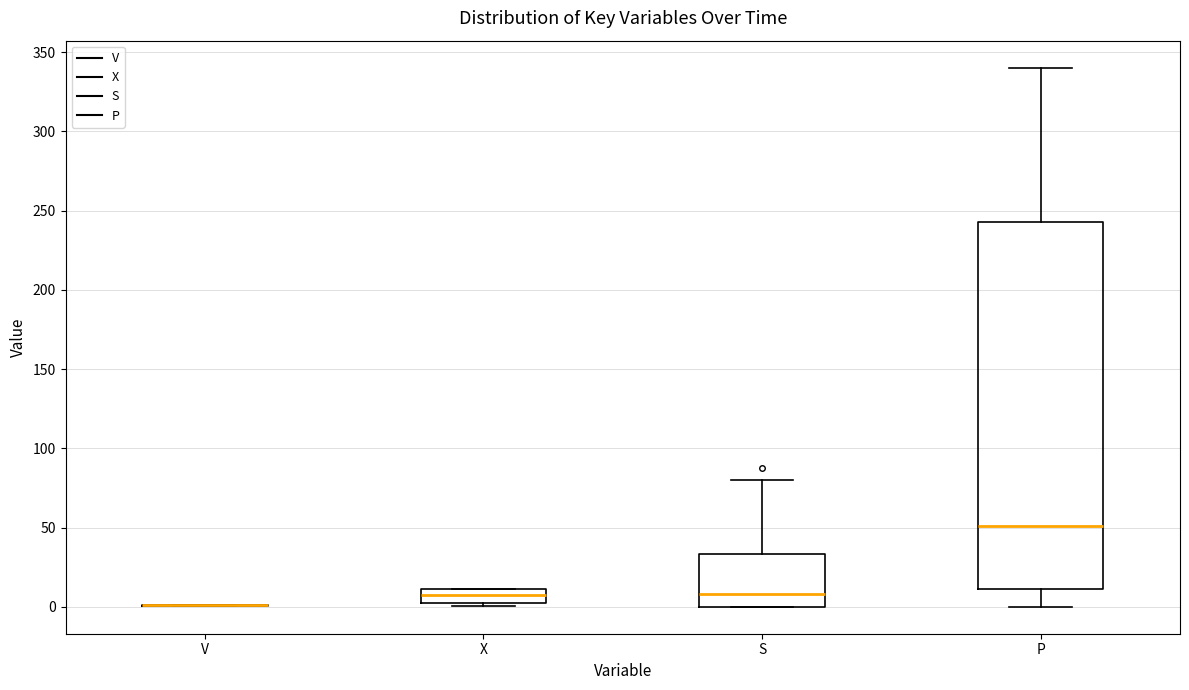

Reading left to right, read every box against the y-axis: the position of its median line, the range the box covers, and the ends of its whiskers. The values are not printed on the chart, so give them approximately, as read against the axis.

V: box collapsed to a line at 0, whiskers 0 to 0
X: median 10 (inside the box), box 0 to 10, whiskers 0 (just below the box's lower edge) to 10
S: median 10, box 0 to 35, whiskers 0 to 80
P: median 50, box 10 to 245, whiskers 0 to 340